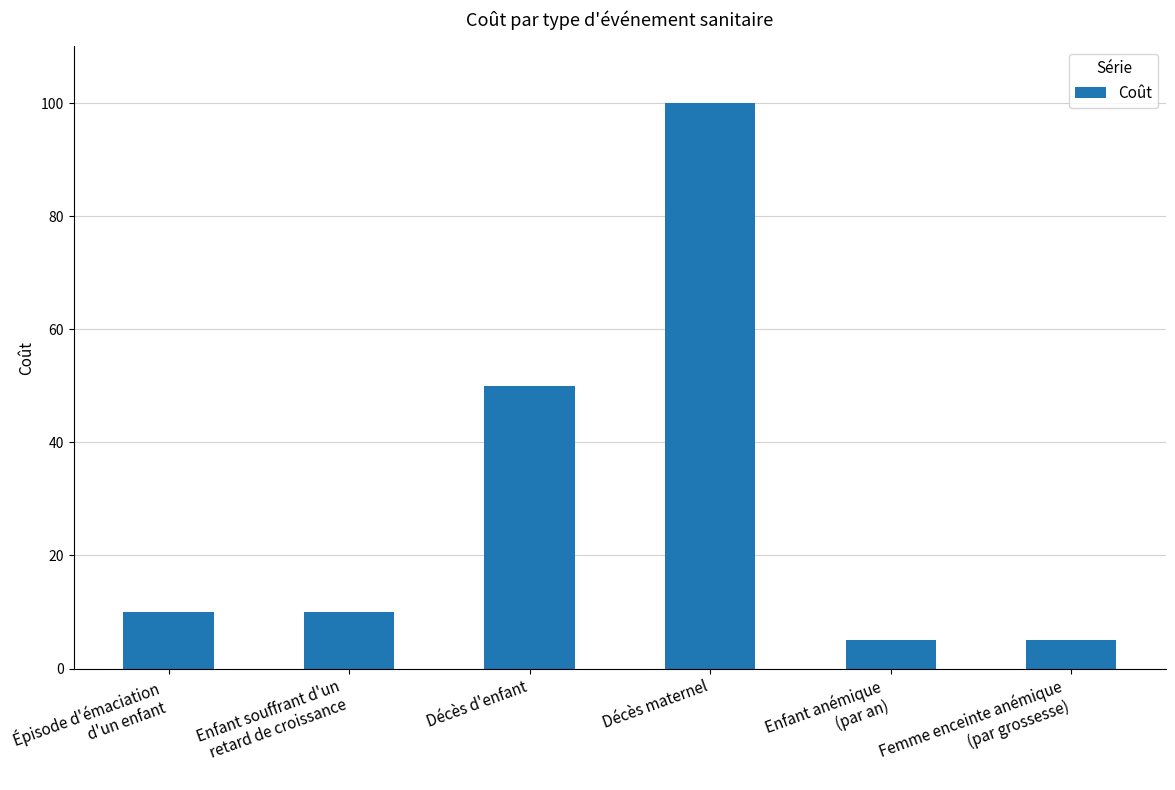

The chart shows a value of 68 at Décès d'enfant. True or false?

False